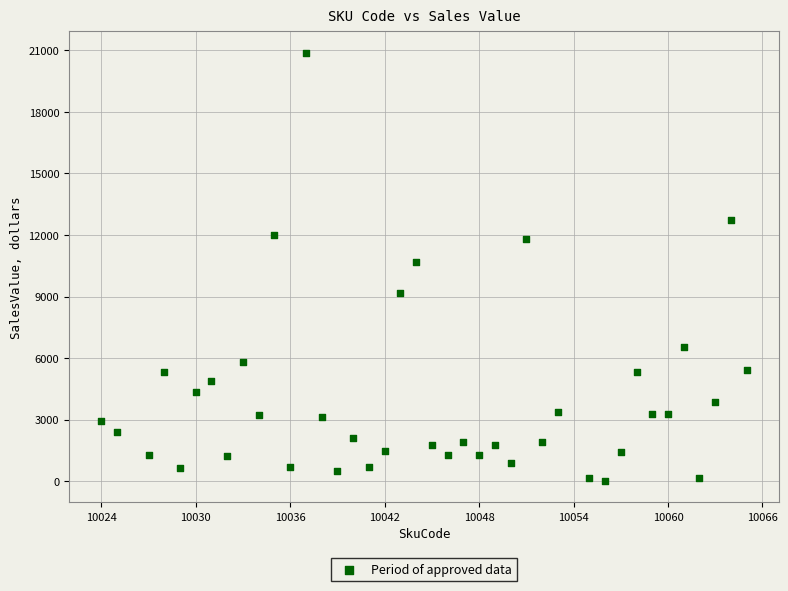

What is the range of X values (max minus min)?

41.0